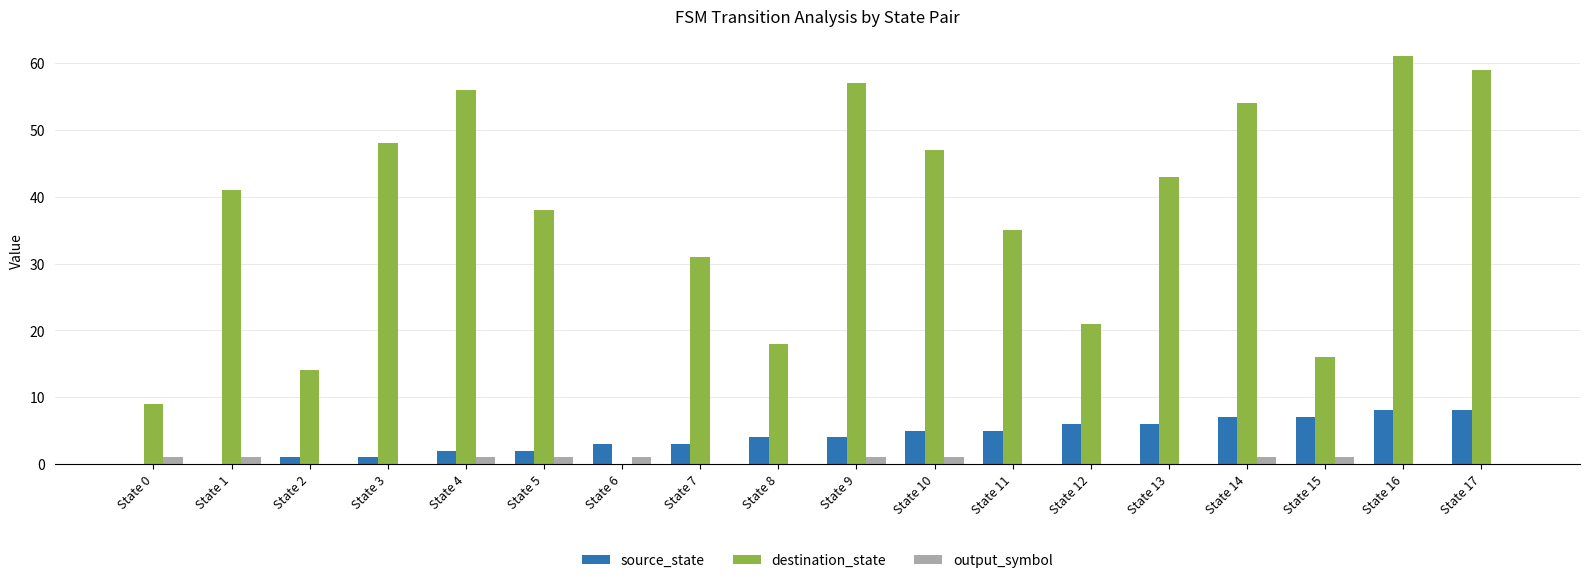

Reading left to right, extract all data points from this chart.

source_state: State 0=0	State 1=0	State 2=1	State 3=1	State 4=2	State 5=2	State 6=3	State 7=3	State 8=4	State 9=4	State 10=5	State 11=5	State 12=6	State 13=6	State 14=7	State 15=7	State 16=8	State 17=8
destination_state: State 0=9	State 1=41	State 2=14	State 3=48	State 4=56	State 5=38	State 6=0	State 7=31	State 8=18	State 9=57	State 10=47	State 11=35	State 12=21	State 13=43	State 14=54	State 15=16	State 16=61	State 17=59
output_symbol: State 0=1	State 1=1	State 2=0	State 3=0	State 4=1	State 5=1	State 6=1	State 7=0	State 8=0	State 9=1	State 10=1	State 11=0	State 12=0	State 13=0	State 14=1	State 15=1	State 16=0	State 17=0